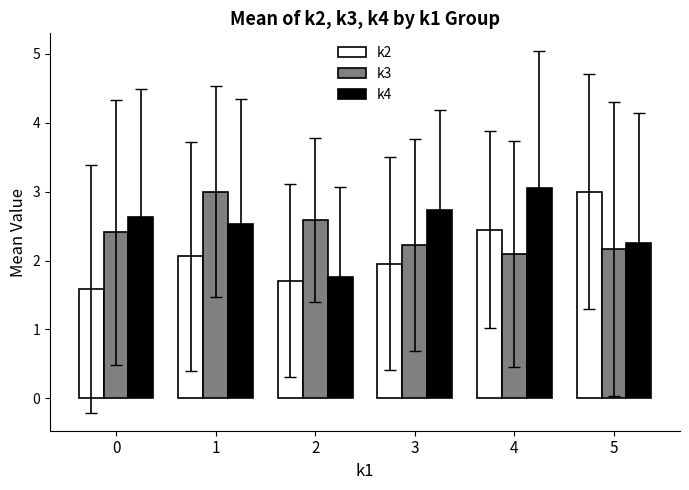

The k3 series shows 2.4 at 0. True or false?

True